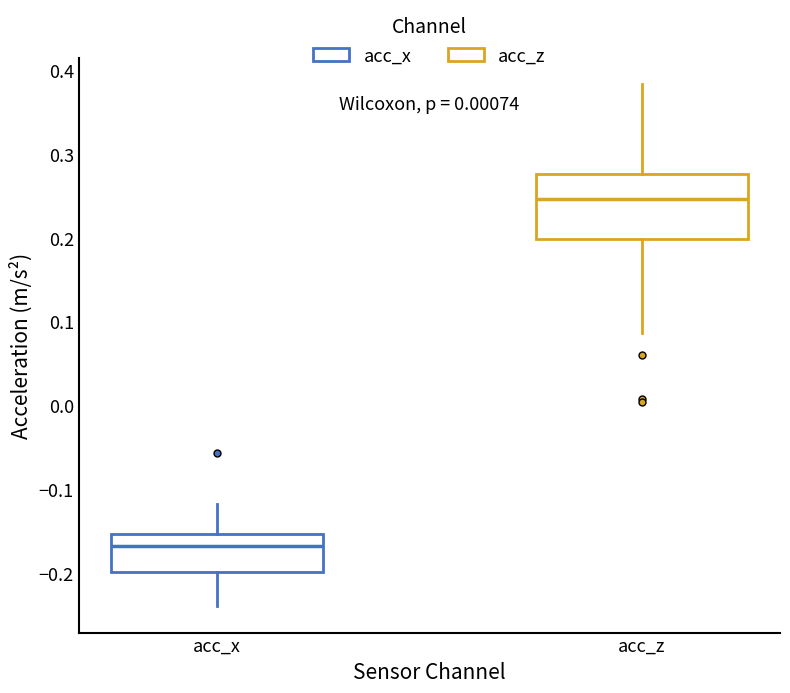

Reading left to right, read every box against the y-axis: the position of its median line, the range the box covers, and the ends of its whiskers. The values are not printed on the chart, so give them approximately, as read against the axis.

acc_x: median -0.17, box -0.20 to -0.15, whiskers -0.24 to -0.12
acc_z: median 0.25, box 0.20 to 0.28, whiskers 0.09 to 0.38